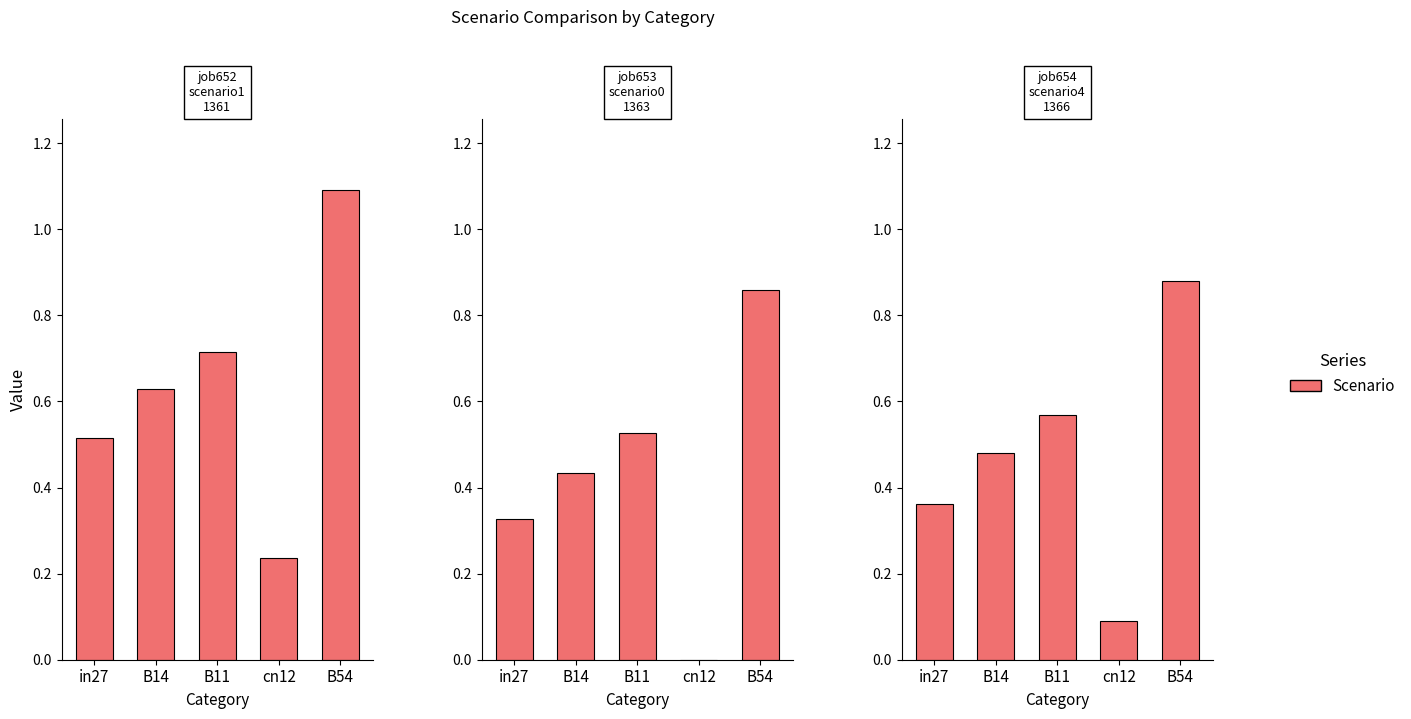

How many job653_scenario0_1363 values are between 0 and 1?

5